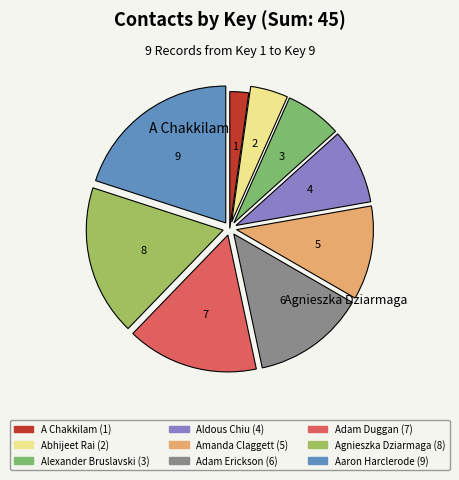

Is it true that Amanda Claggett is 11% of the pie?

True